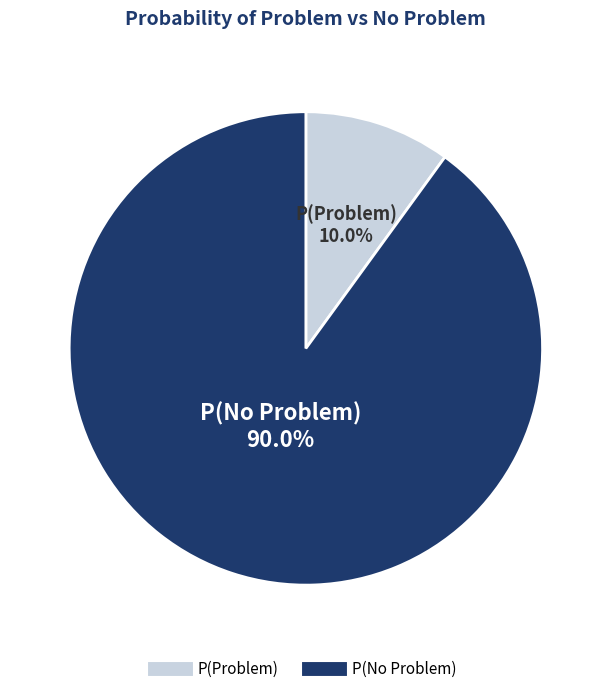

Is there a majority slice in this chart?

Yes